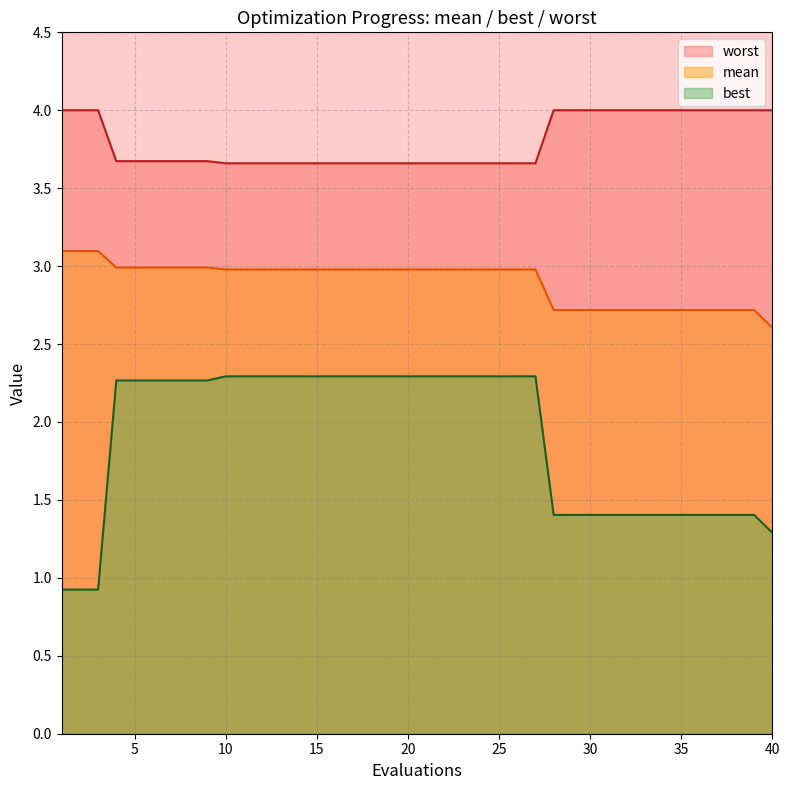

True or false: mean and worst cross at least once.

False